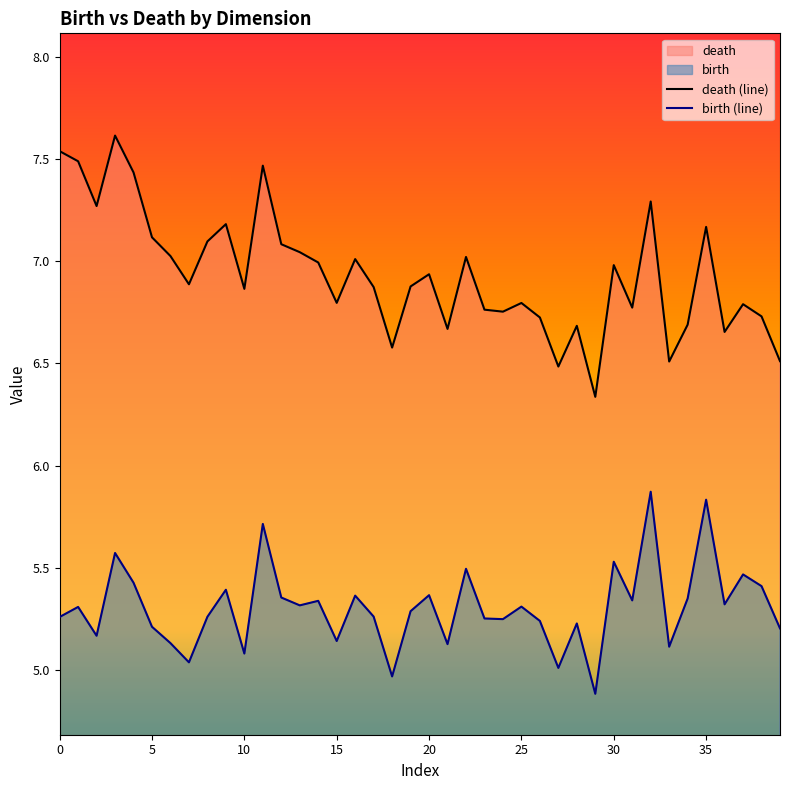

What is the sum of all birth (line) values?

212.2